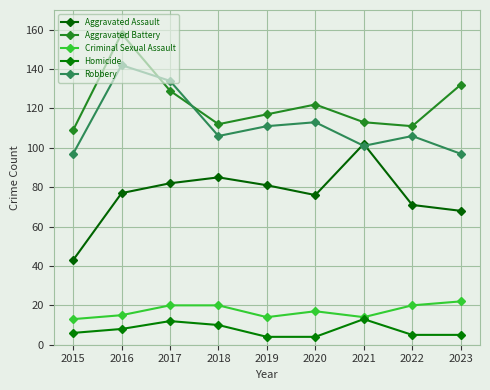

True or false: Criminal Sexual Assault and Homicide cross at least once.

False